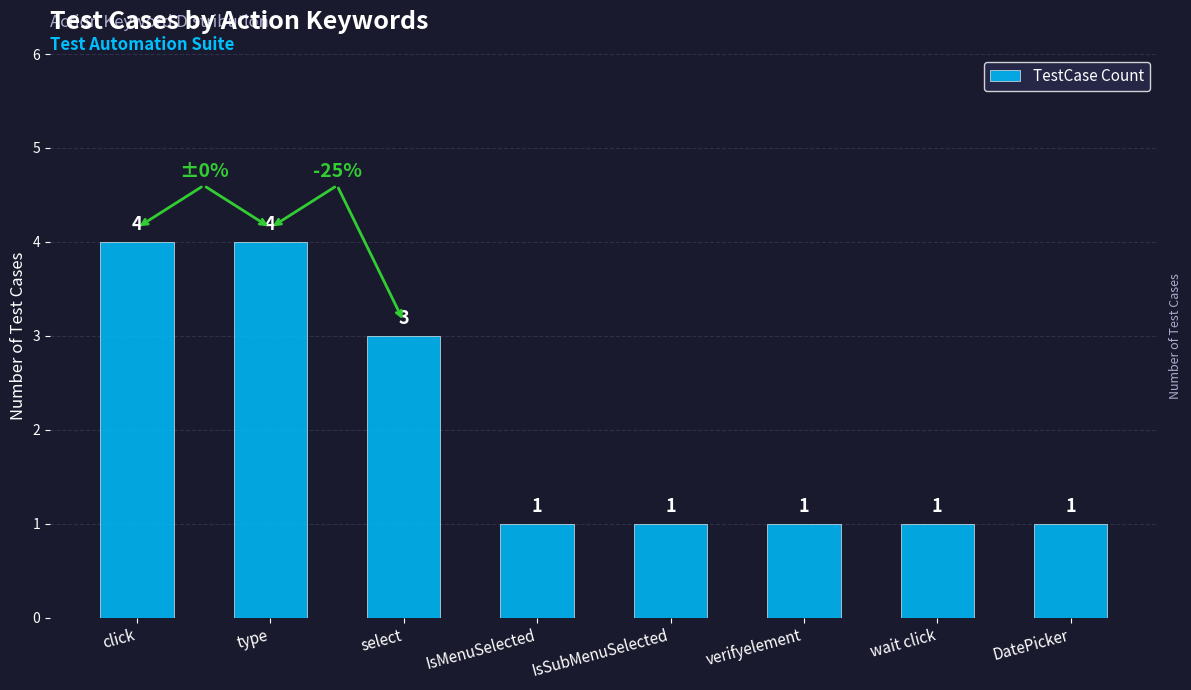

What is the maximum value shown in the chart?

4